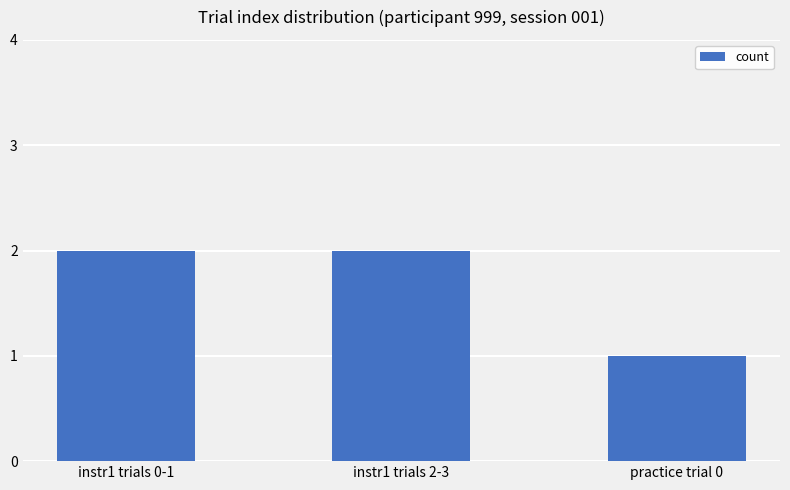

Which label corresponds to the smallest value in the chart?

practice trial 0